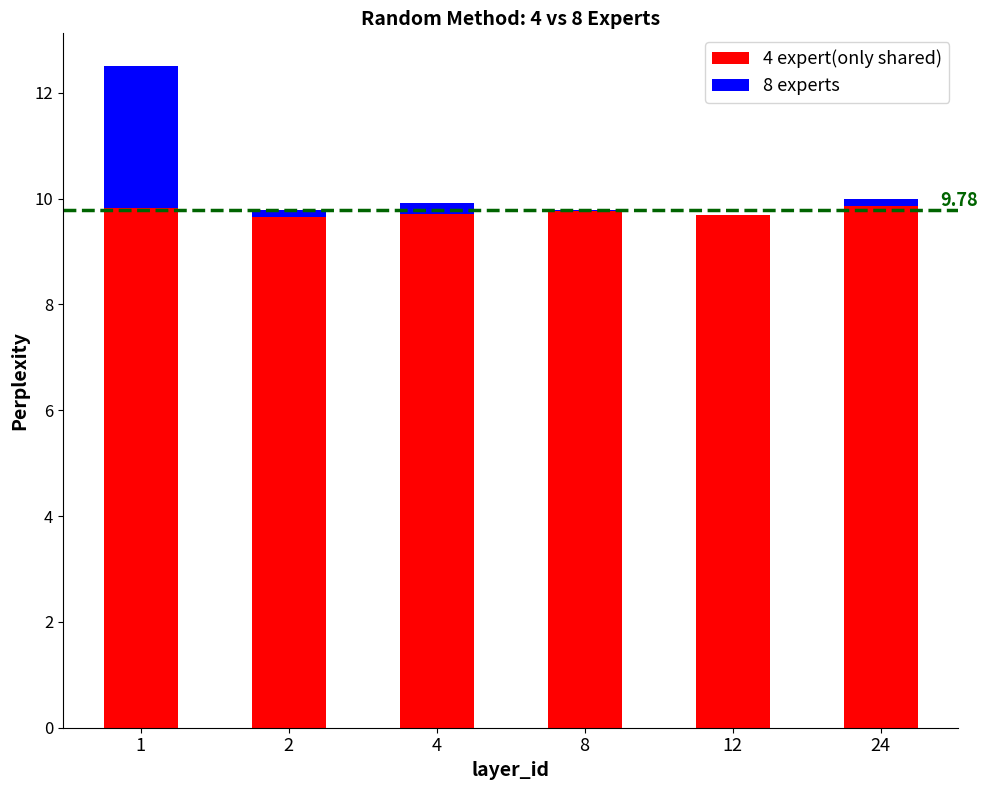

At how many categories does at least one series exceed 1?

6